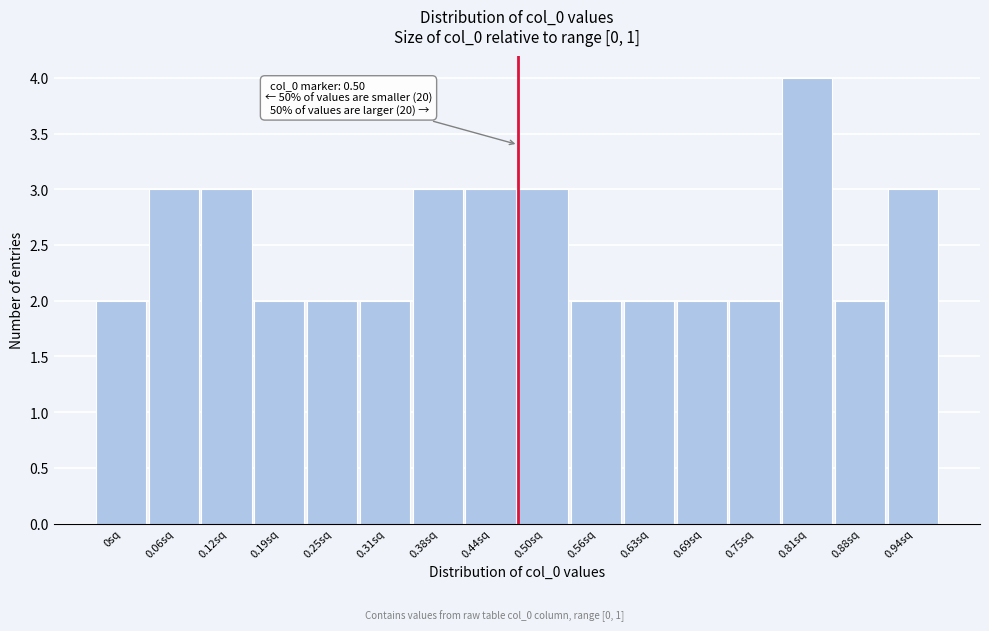

Reading left to right, list all the values displayed in this chart.

0sq=2	0.06sq=3	0.12sq=3	0.19sq=2	0.25sq=2	0.31sq=2	0.38sq=3	0.44sq=3	0.50sq=3	0.56sq=2	0.63sq=2	0.69sq=2	0.75sq=2	0.81sq=4	0.88sq=2	0.94sq=3